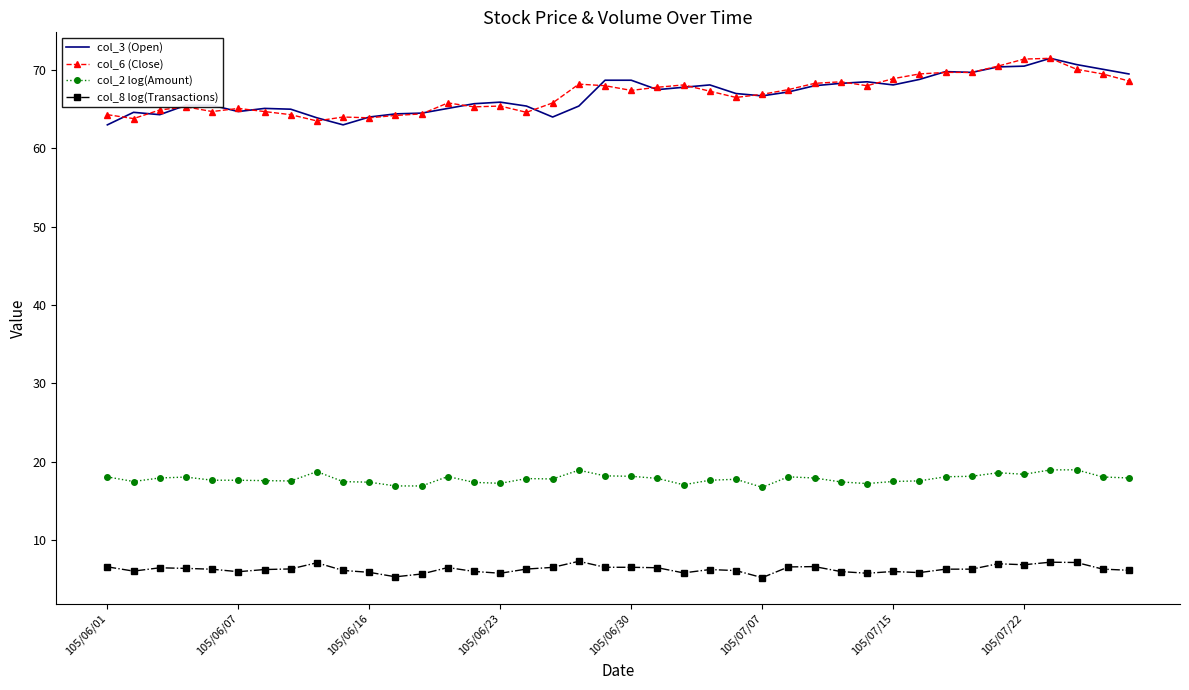

What is the maximum value shown in the chart?

71.5